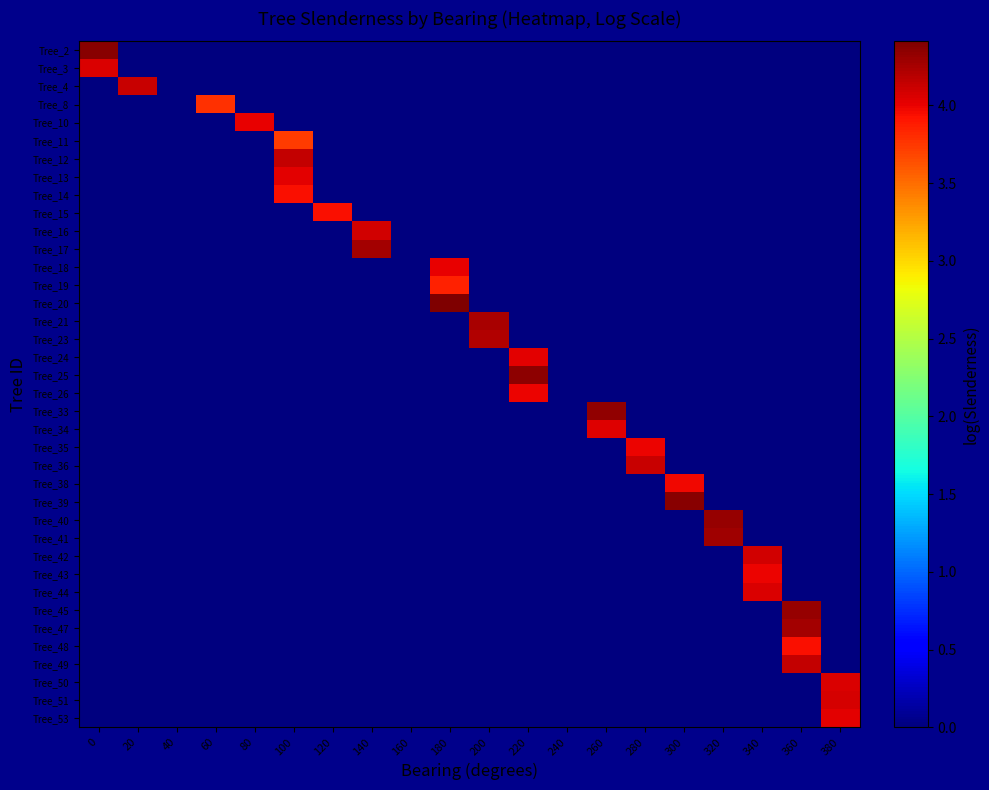

What is the spread (max minus min) of values at 260?

4.3